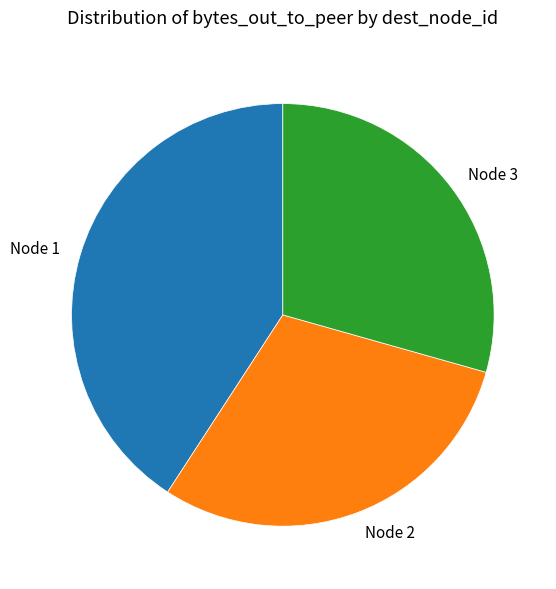

True or false: Node 1 accounts for 41% of the total.

True